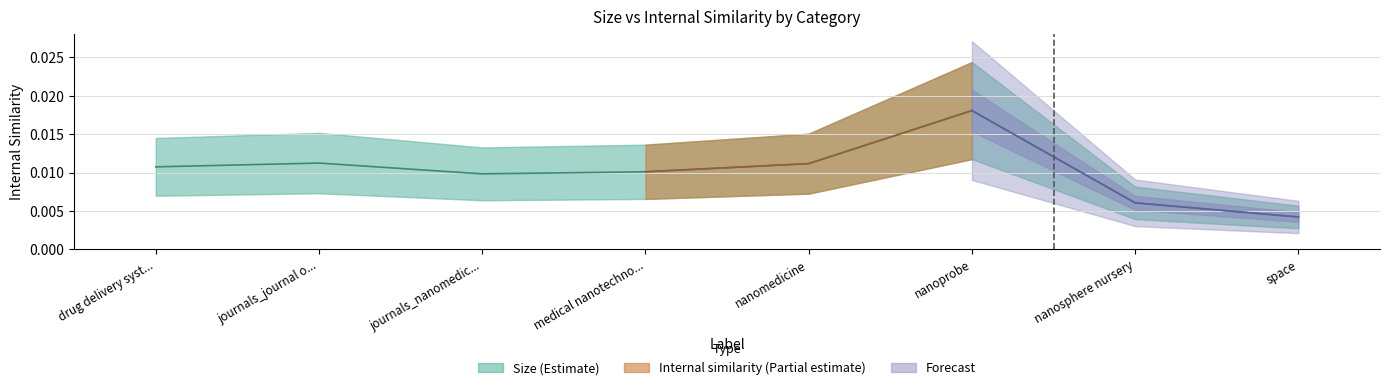

What is the sum of all values?

0.1